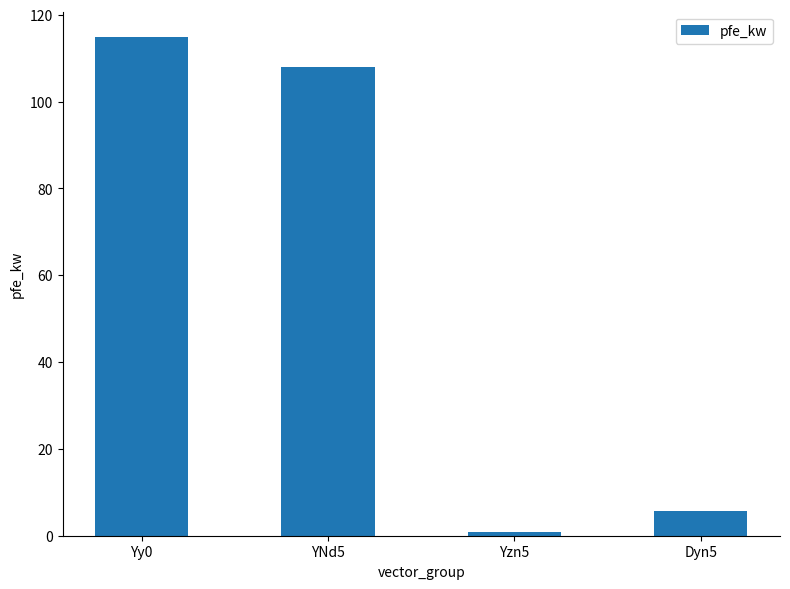

List the labels in order of value, largest first.

Yy0, YNd5, Dyn5, Yzn5